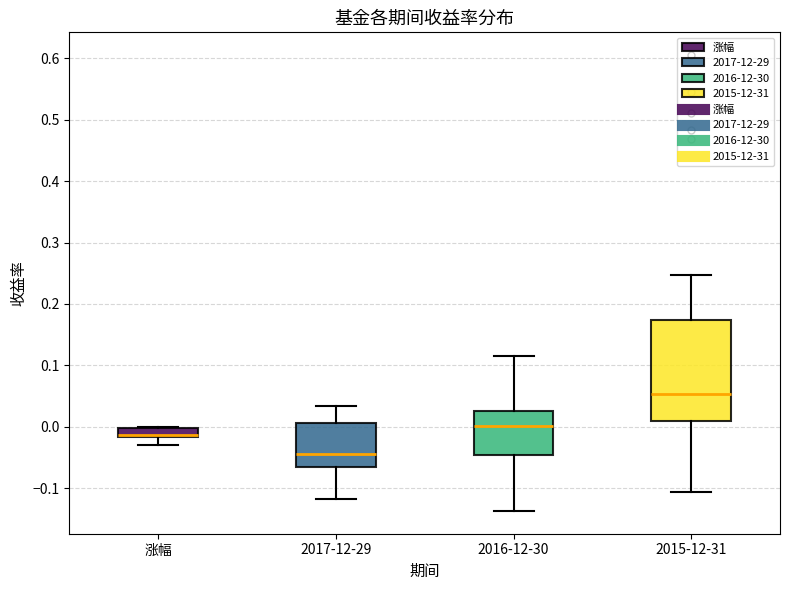

Which box is the tallest, from its lower edge to its upper edge?

2015-12-31